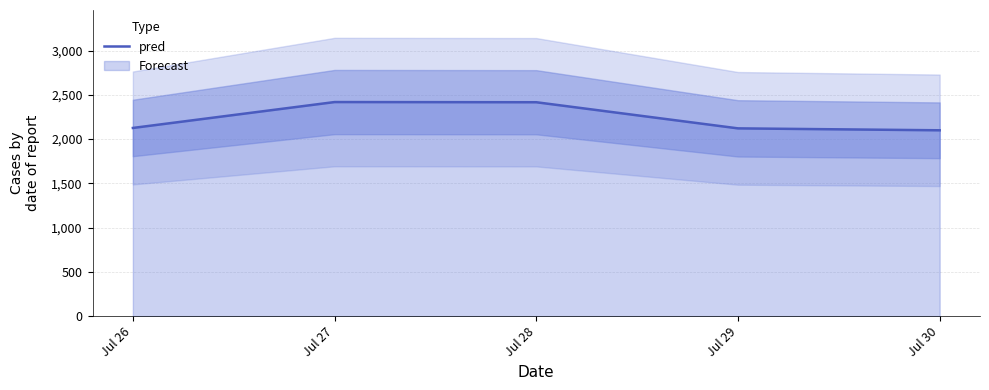

Rank the categories by value from lowest to highest.

Jul 30, Jul 29, Jul 26, Jul 28, Jul 27